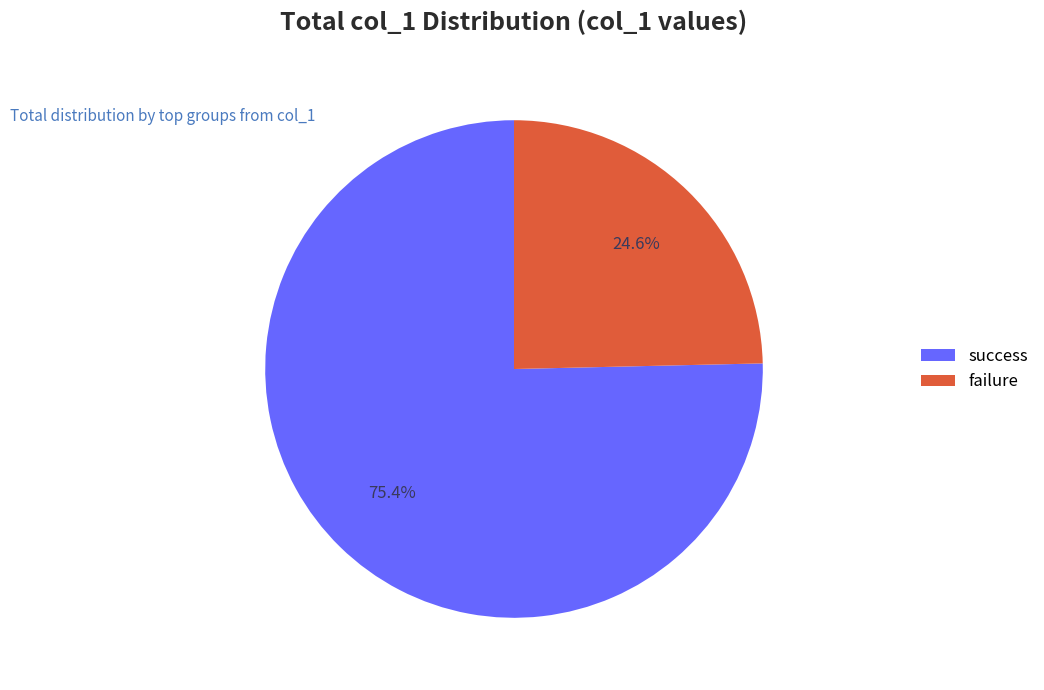

Count the number of slices in the pie.

2